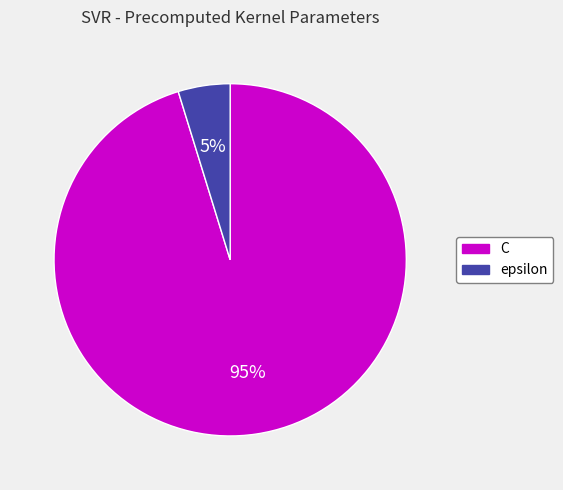

The C slice represents 84% of the pie. True or false?

False